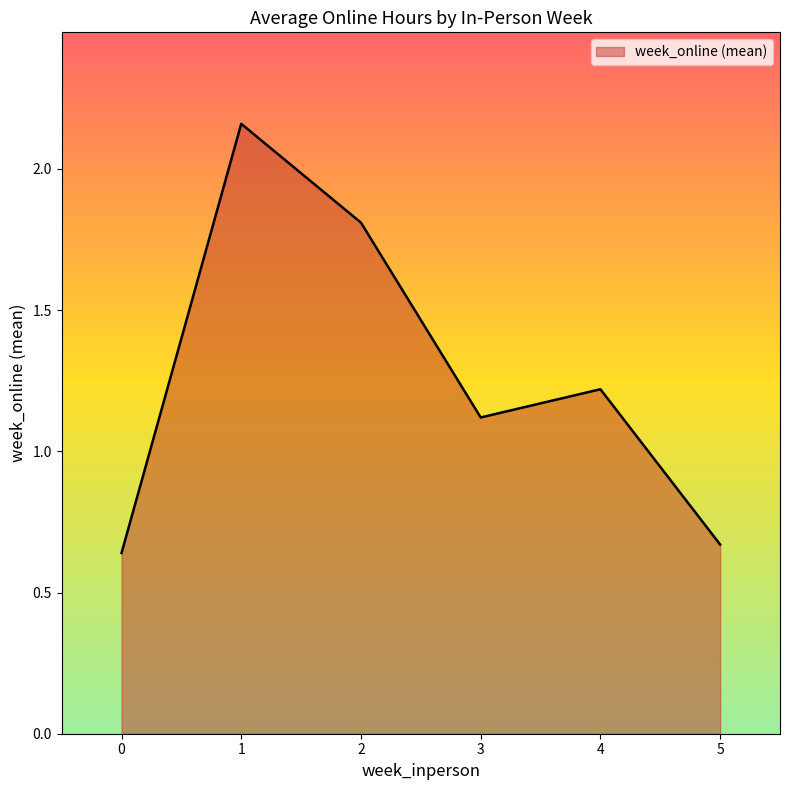

What is the difference between the maximum and second lowest values?

1.5